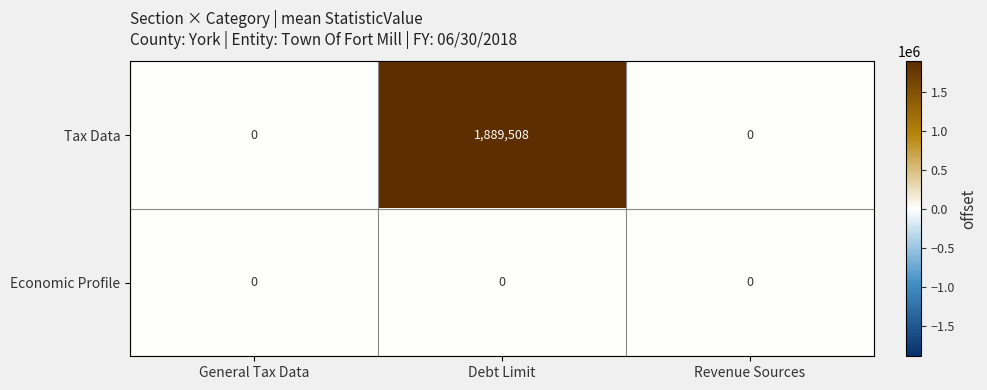

What is the difference between the highest and lowest values at Debt Limit?

1889508